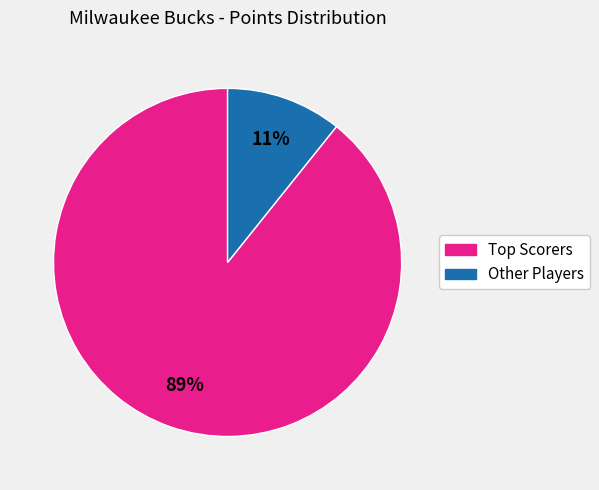

Count the number of slices in the pie.

2